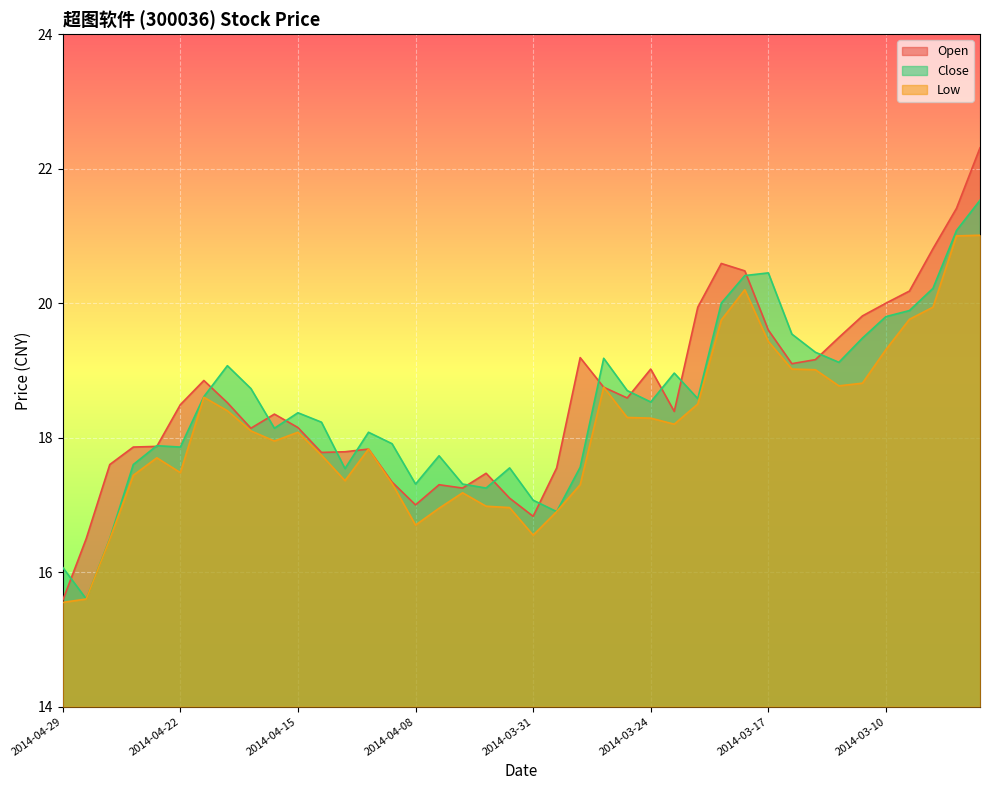

What are all the series names shown in the legend?

Open, Close, Low